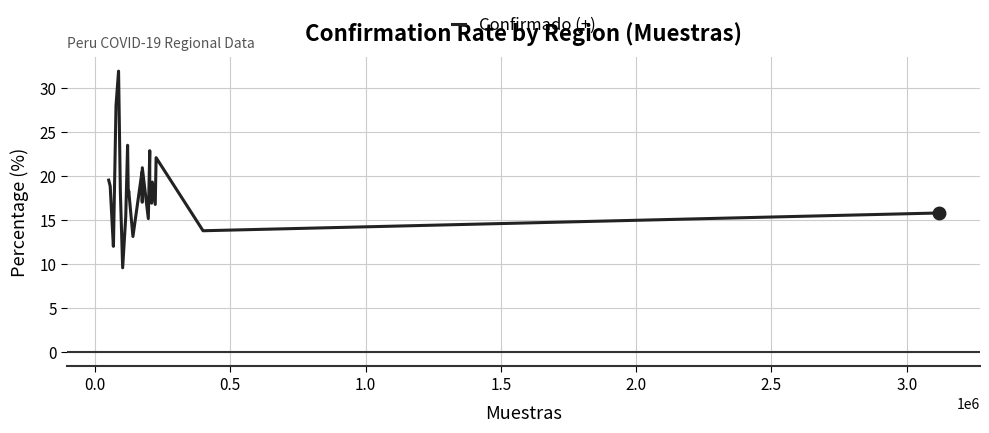

Does the chart have visible grid lines?

Yes